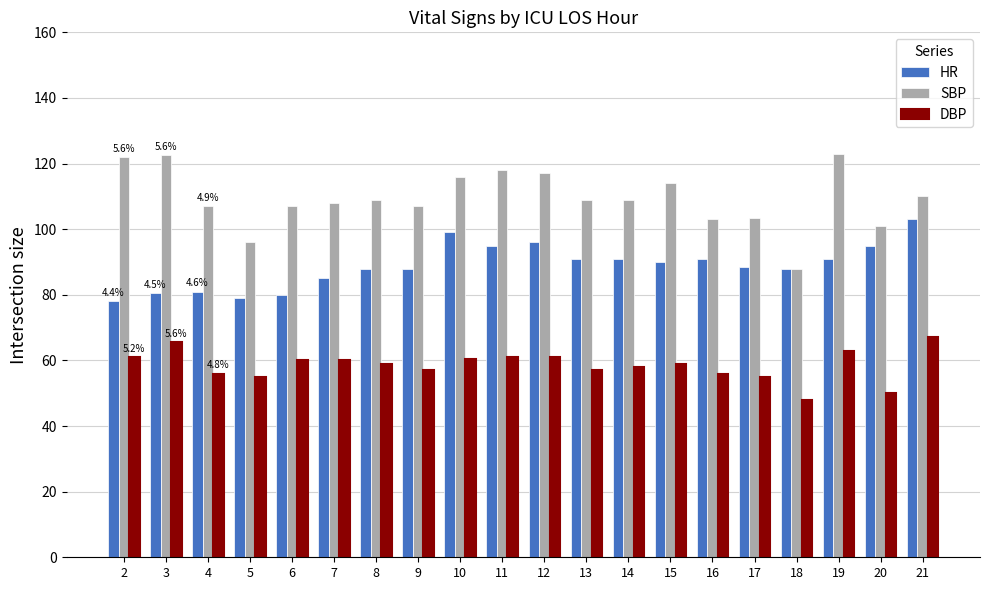

Is it true that HR equals 91.0 at 19?

True